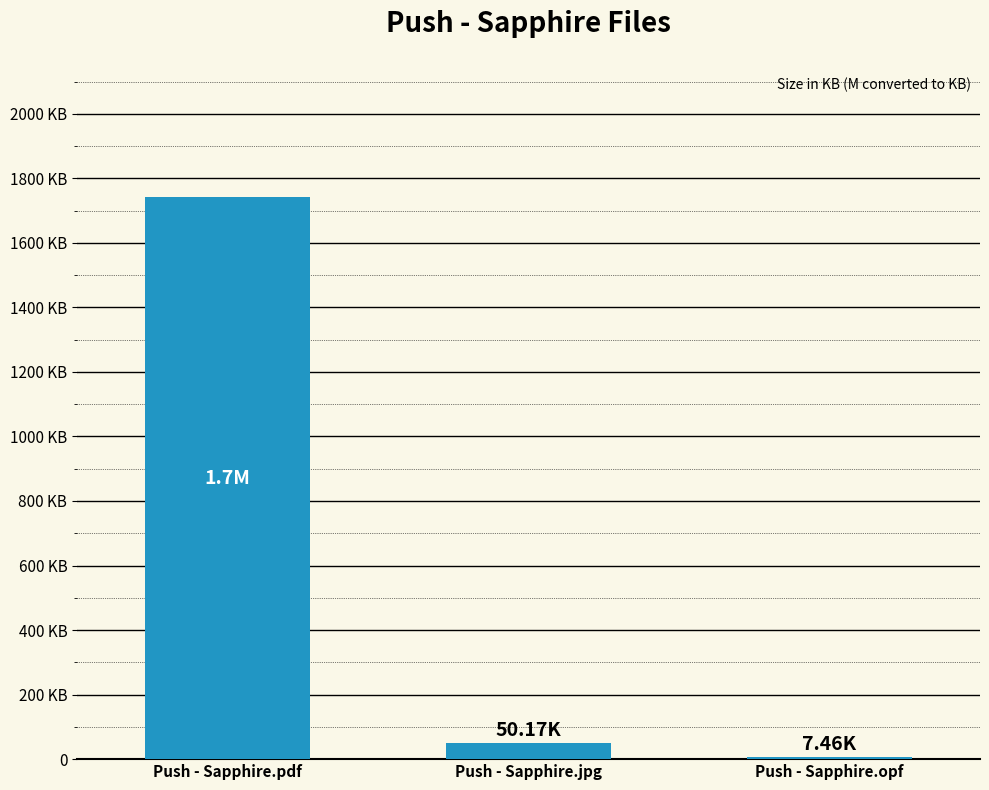

List the labels in order of value, largest first.

Push - Sapphire.pdf, Push - Sapphire.jpg, Push - Sapphire.opf